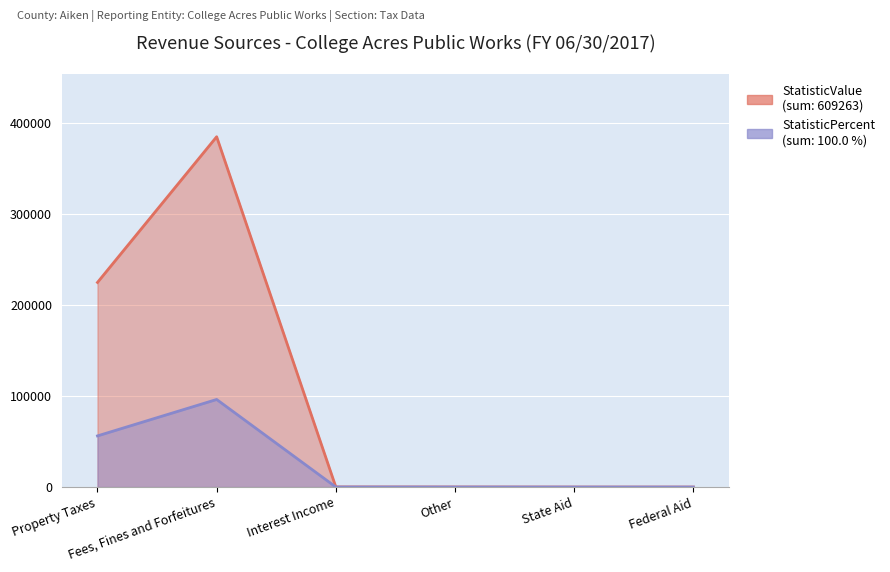

Reading right to left, list all the values displayed in this chart.

StatisticValue: 0.0	0.0	73.0	129.0	384480.0	224581.0
StatisticPercent: 0.0	0.0	18.3	32.3	96120.0	56145.3